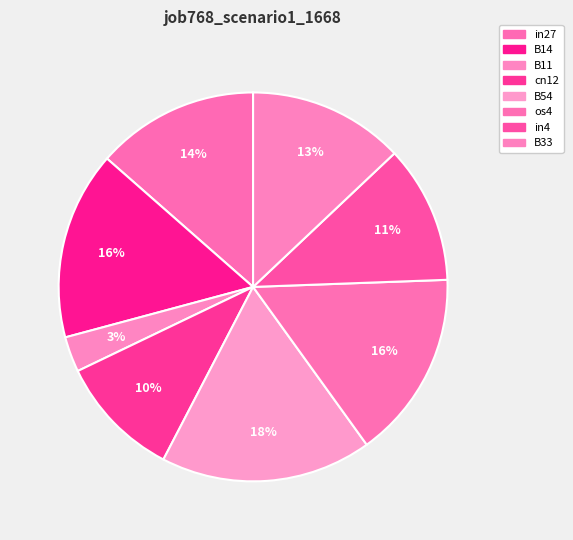

What percentage is the os4 slice, to the nearest percent?

16%